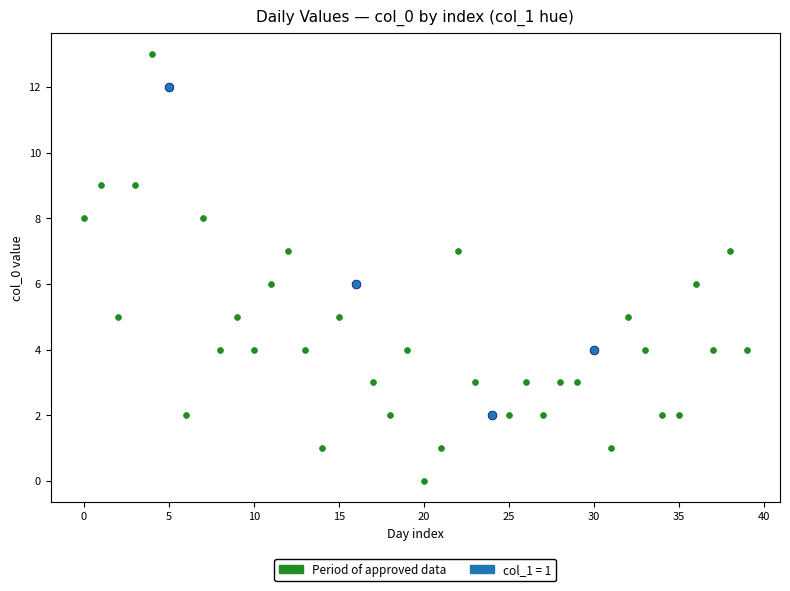

Which series has the widest spread of Y values?

Period of approved data